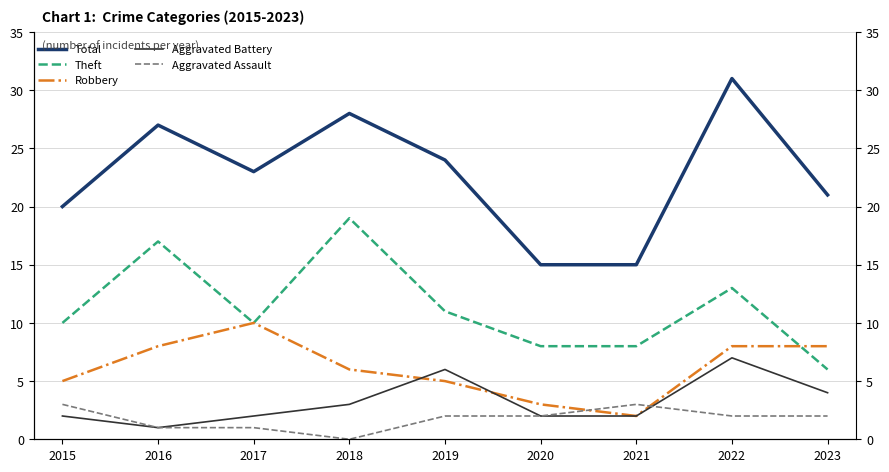

How many values in the Robbery series exceed 6?

4